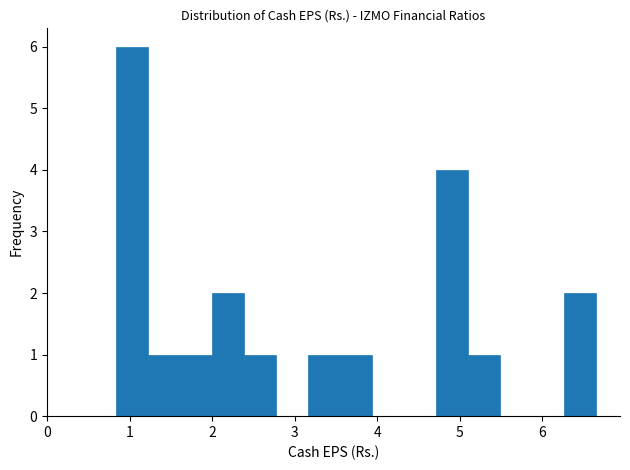

Around what value on the x-axis is the tallest bar? Give the approximate position of its centre, as read against the axis.

1.0